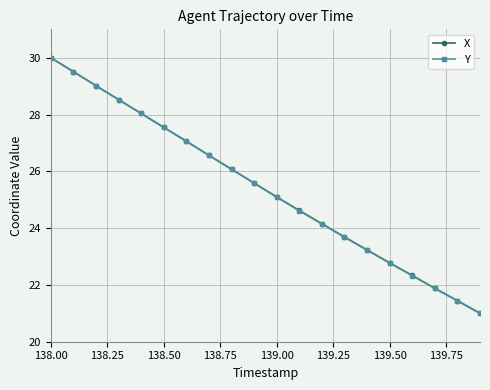

True or false: Y has more than 0 interior local peaks.

False